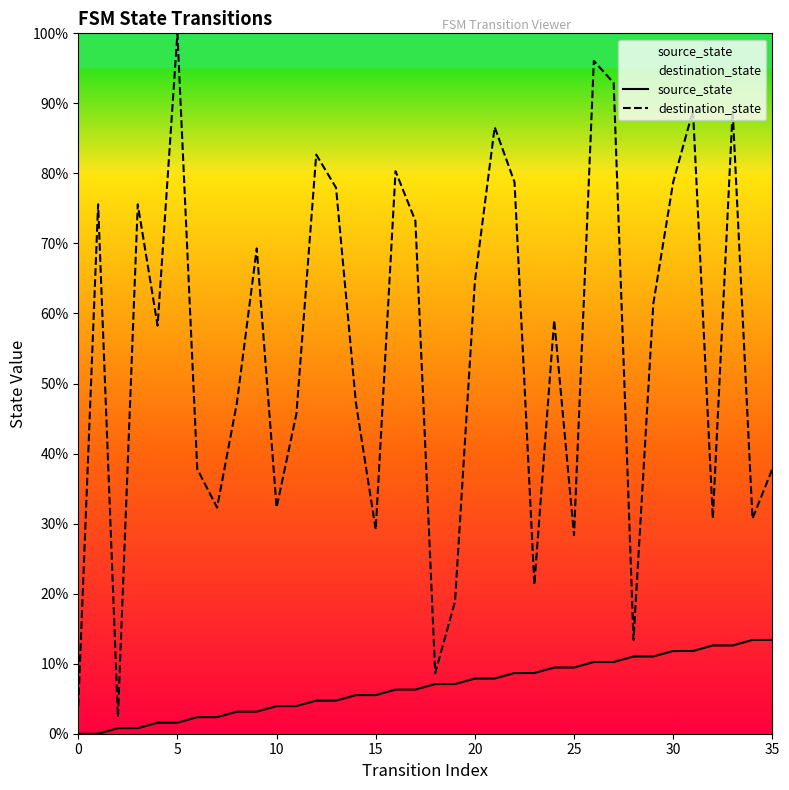

What is the difference between the maximum and minimum values in the source_state series?

13.4